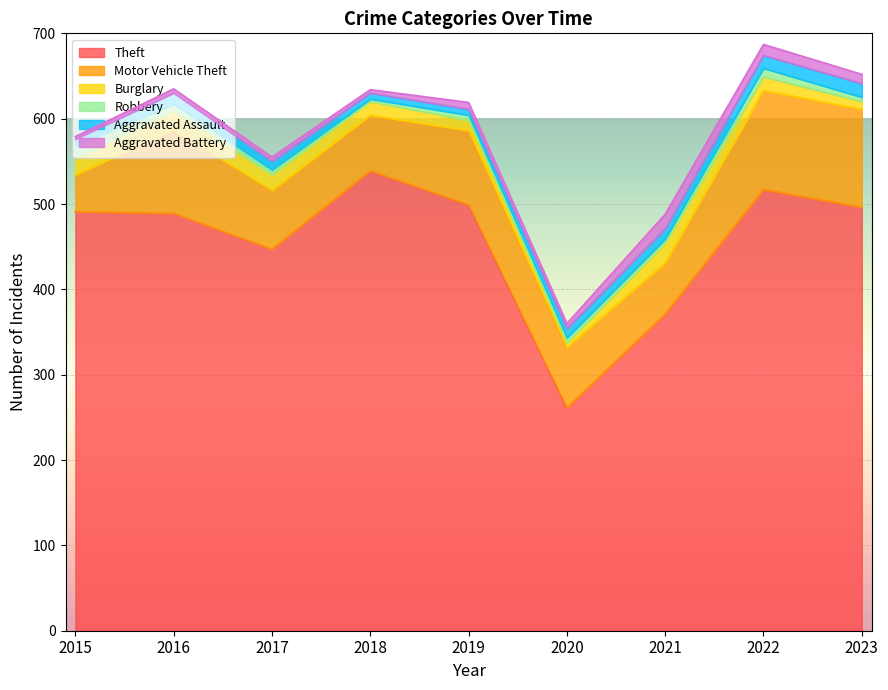

What is the sum of the Robbery values at 2017 and 2015?

21